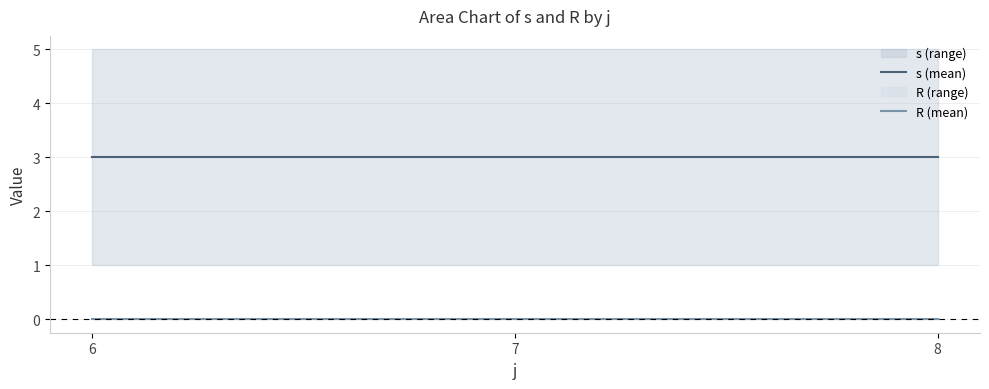

How many lines are shown in the chart?

2